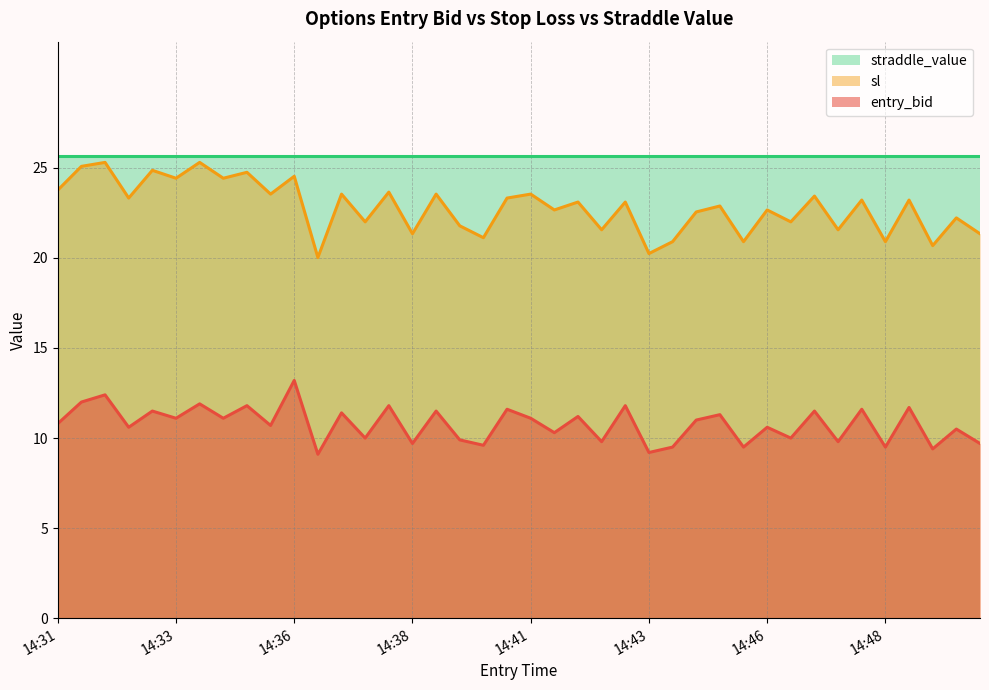

True or false: entry_bid and sl intersect in this chart.

False